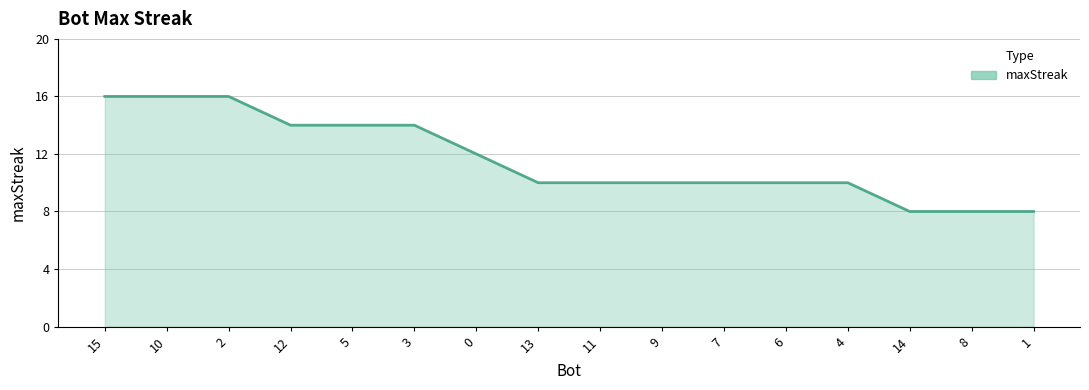

What value does the data have at 2?

16